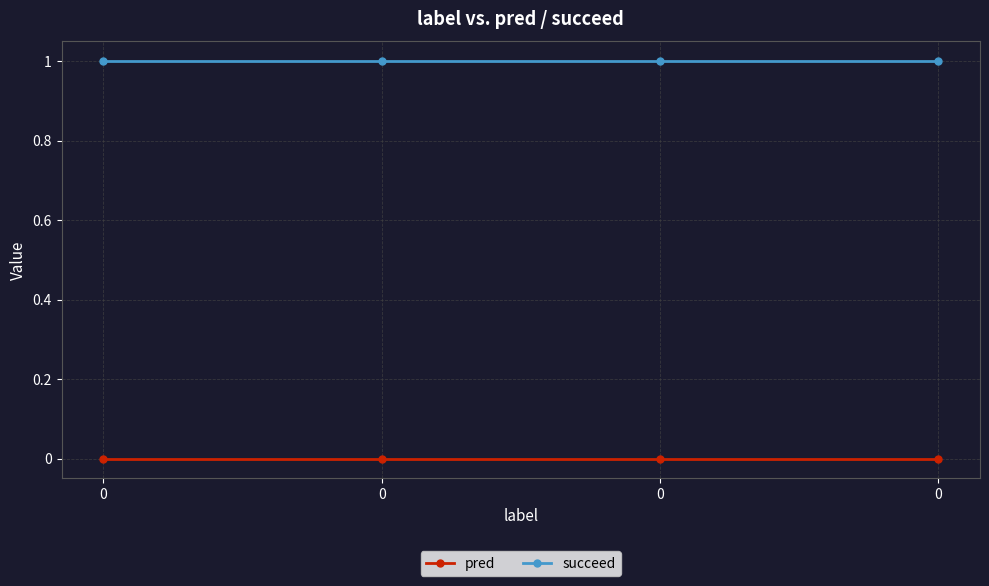

True or false: pred and succeed cross at least once.

False